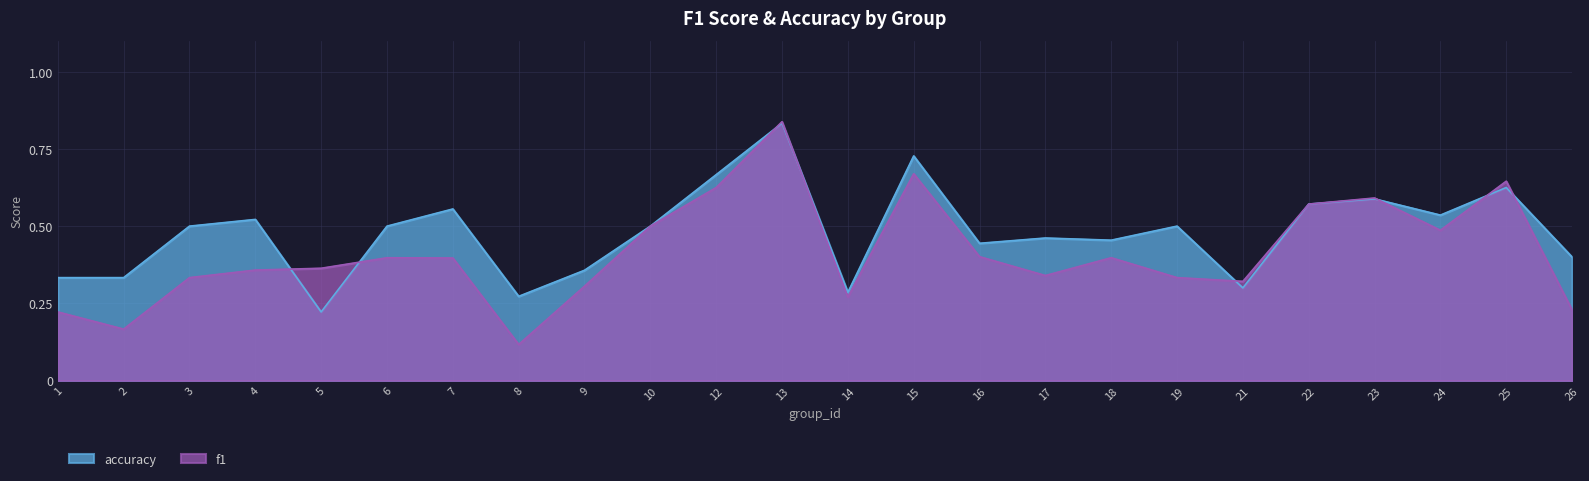

Reading right to left, extract all data points from this chart.

f1: 26=0.2	25=0.6	24=0.5	23=0.6	22=0.6	21=0.3	19=0.3	18=0.4	17=0.3	16=0.4	15=0.7	14=0.3	13=0.8	12=0.6	10=0.5	9=0.3	8=0.1	7=0.4	6=0.4	5=0.4	4=0.4	3=0.3	2=0.2	1=0.2
accuracy: 26=0.4	25=0.6	24=0.5	23=0.6	22=0.6	21=0.3	19=0.5	18=0.5	17=0.5	16=0.4	15=0.7	14=0.3	13=0.8	12=0.7	10=0.5	9=0.4	8=0.3	7=0.6	6=0.5	5=0.2	4=0.5	3=0.5	2=0.3	1=0.3